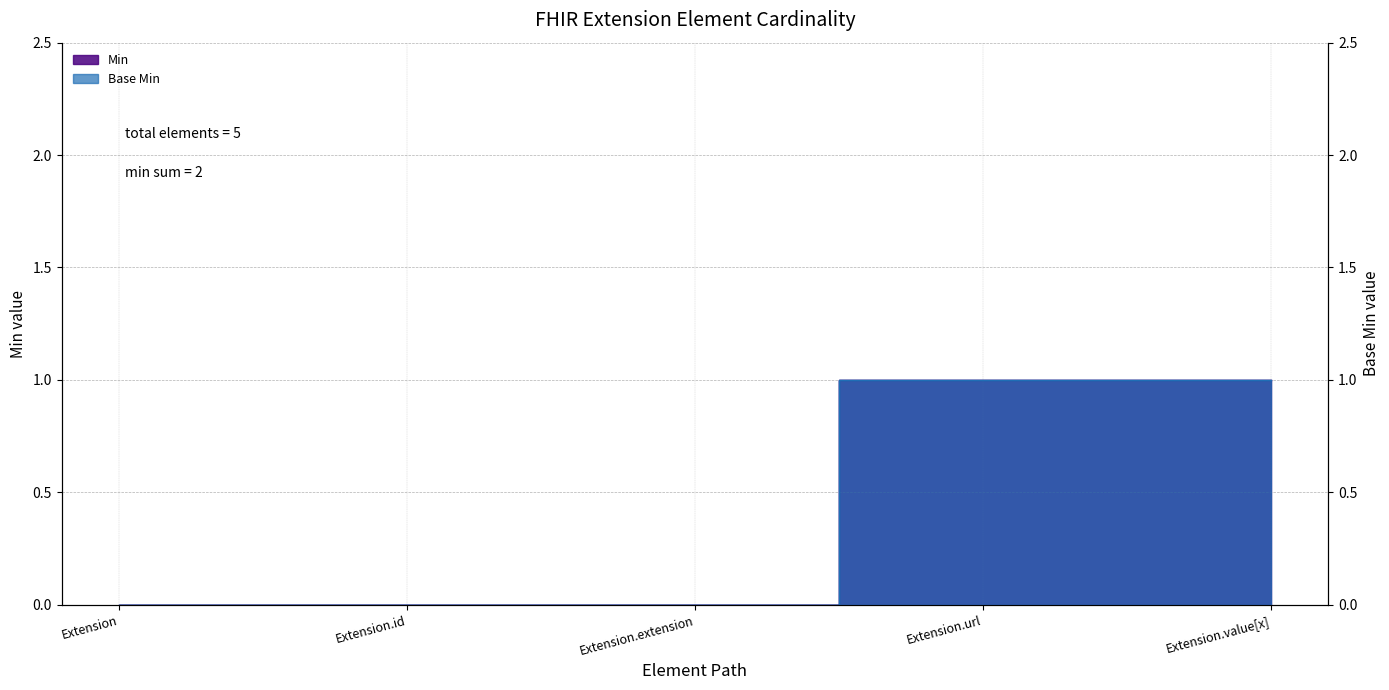

Which series has the widest spread of values?

Min